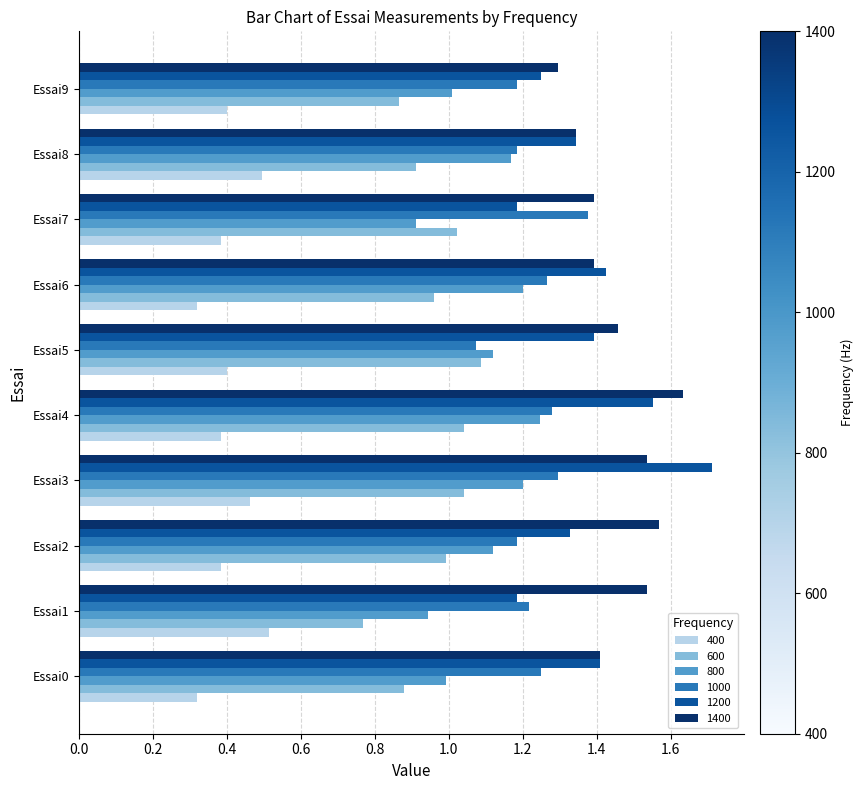

Count the 400 values in the range 0 to 1.

10